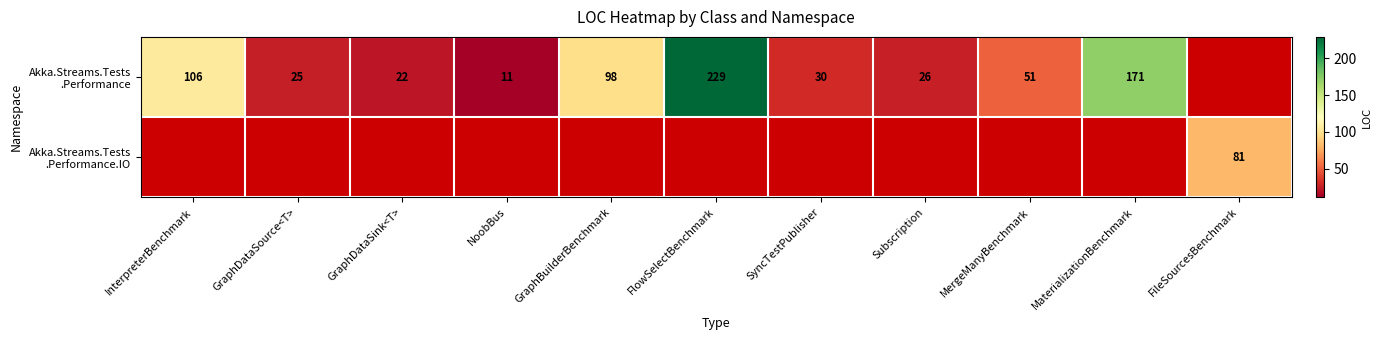

Which category has the highest value in the Akka.Streams.Tests .Performance series?

FlowSelectBenchmark